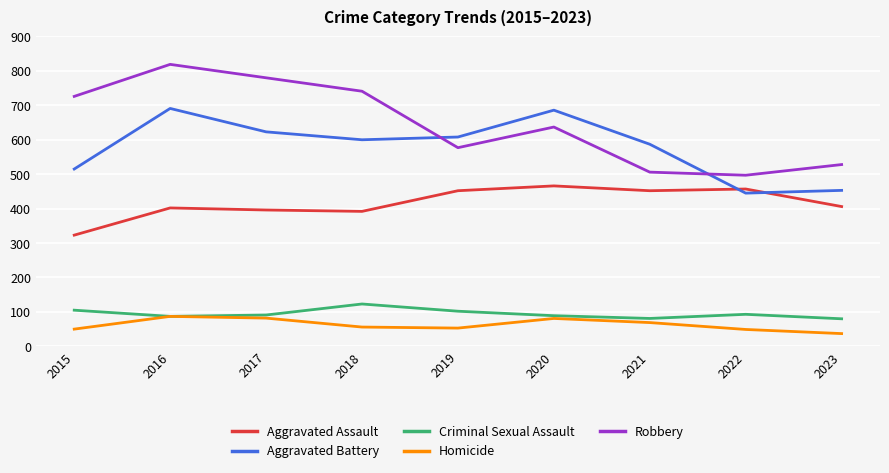

True or false: Homicide and Robbery cross at least once.

False